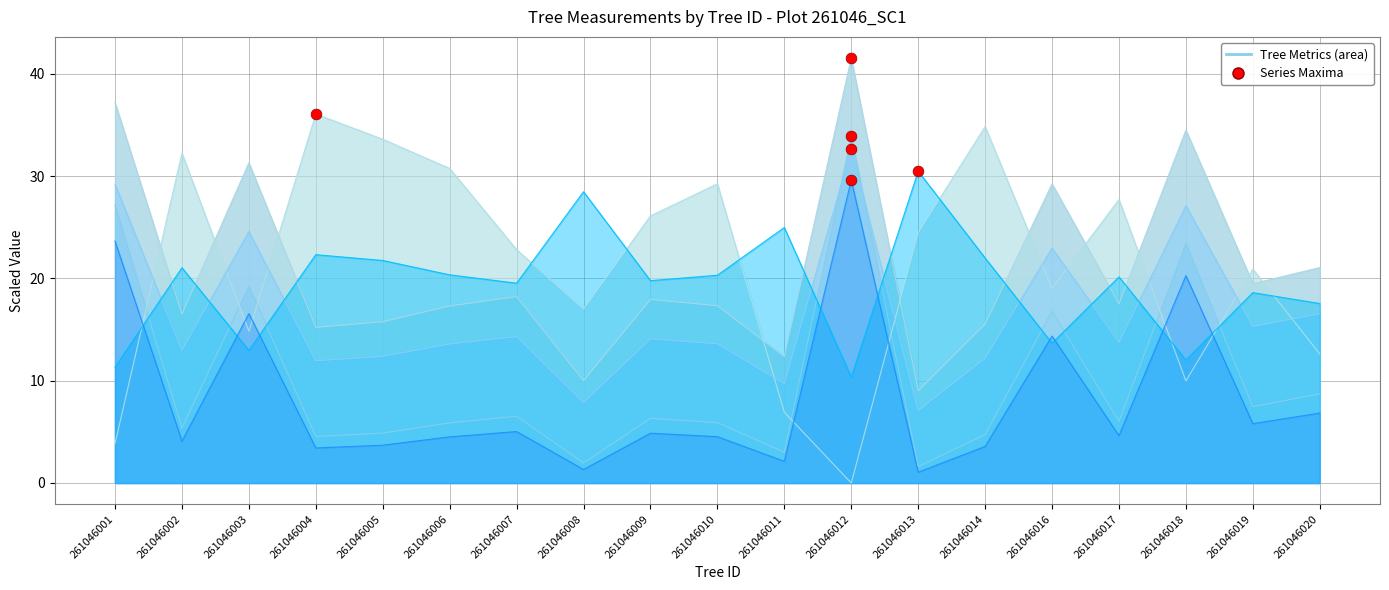

What is the total value across all series at 261046001?

132.4